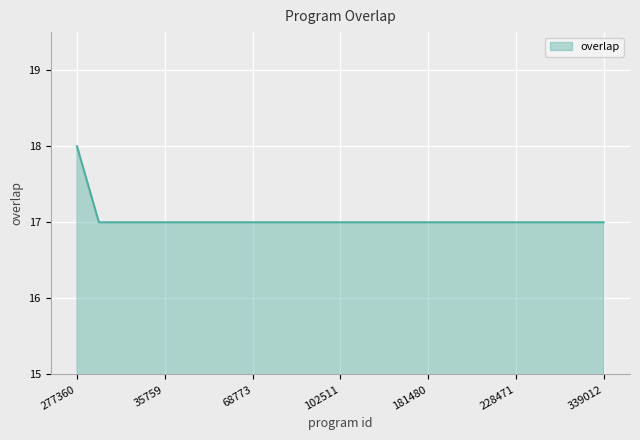

What is the minimum value shown in the chart?

17